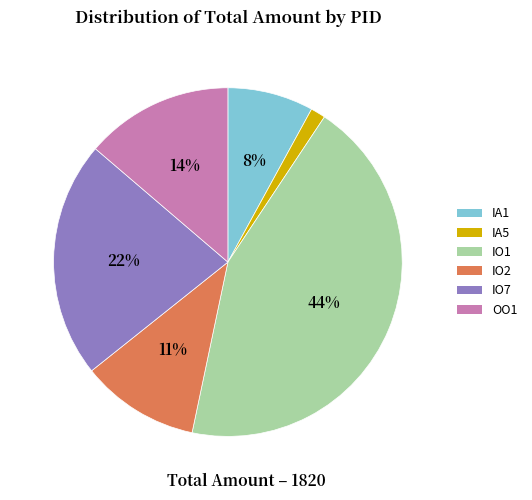

Is it true that IO1 is 34% of the pie?

False